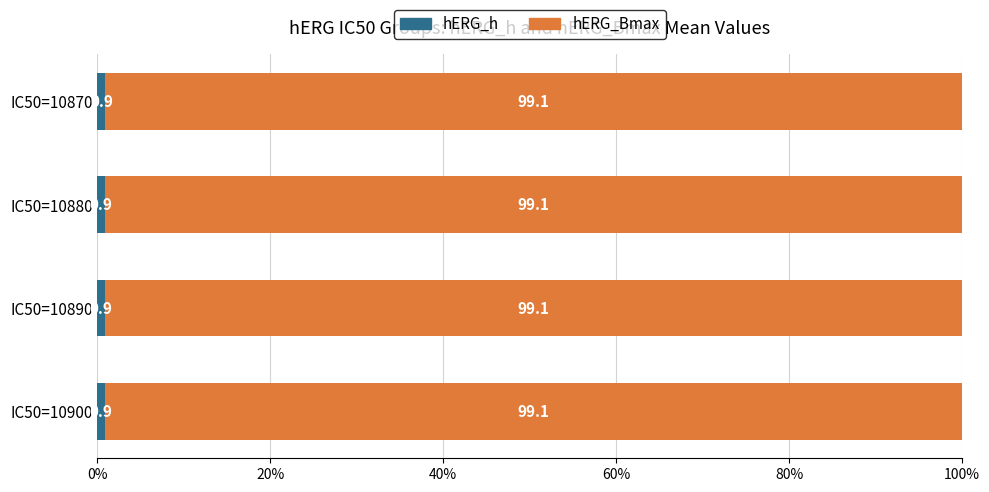

What is the total value across all series at IC50=10870?

100.0